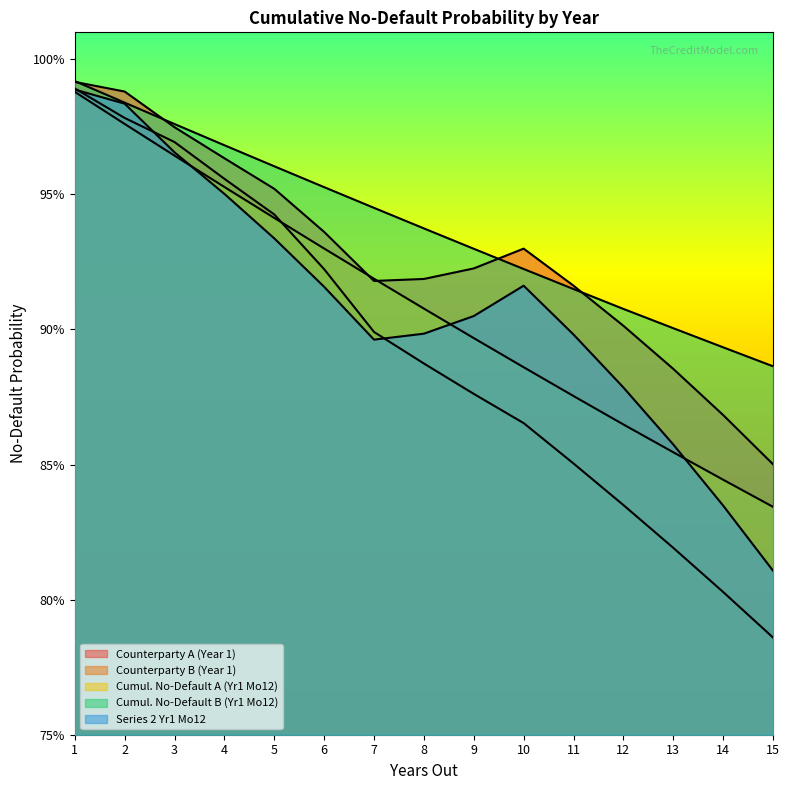

Reading right to left, extract all data points from this chart.

Counterparty A (Year 1): 0.9	0.9	0.9	0.9	0.9	0.9	0.9	0.9	0.9	0.9	1.0	1.0	1.0	1.0	1.0
Counterparty B (Year 1): 0.8	0.8	0.8	0.8	0.9	0.9	0.9	0.9	0.9	0.9	0.9	1.0	1.0	1.0	1.0
Cumul. No-Default A (Yr1 Mo12): 0.8	0.8	0.9	0.9	0.9	0.9	0.9	0.9	0.9	0.9	0.9	1.0	1.0	1.0	1.0
Cumul. No-Default B (Yr1 Mo12): 0.9	0.9	0.9	0.9	0.9	0.9	0.9	0.9	0.9	1.0	1.0	1.0	1.0	1.0	1.0
Series 2 Yr1 Mo12: 0.8	0.8	0.9	0.9	0.9	0.9	0.9	0.9	0.9	0.9	0.9	1.0	1.0	1.0	1.0